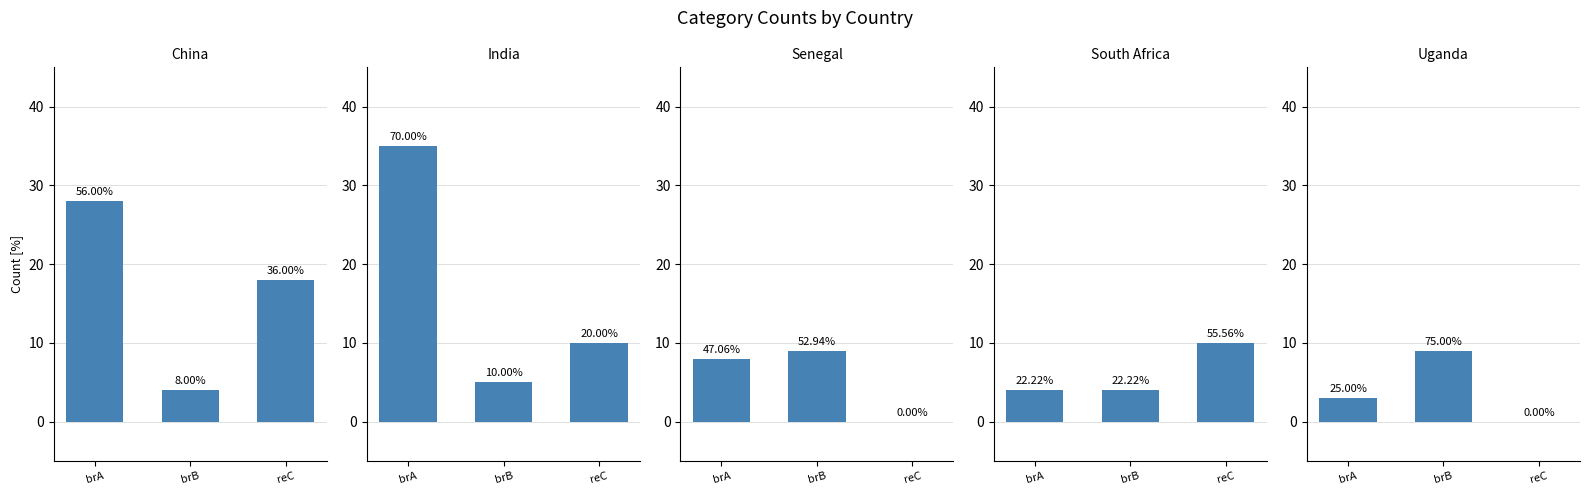

At how many categories does at least one series exceed 10?

2